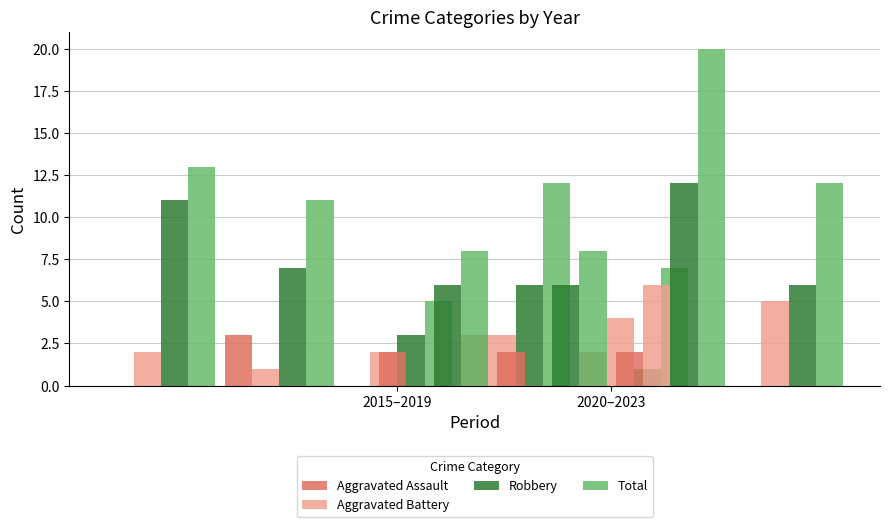

What is the spread (max minus min) of values at 2015?

13